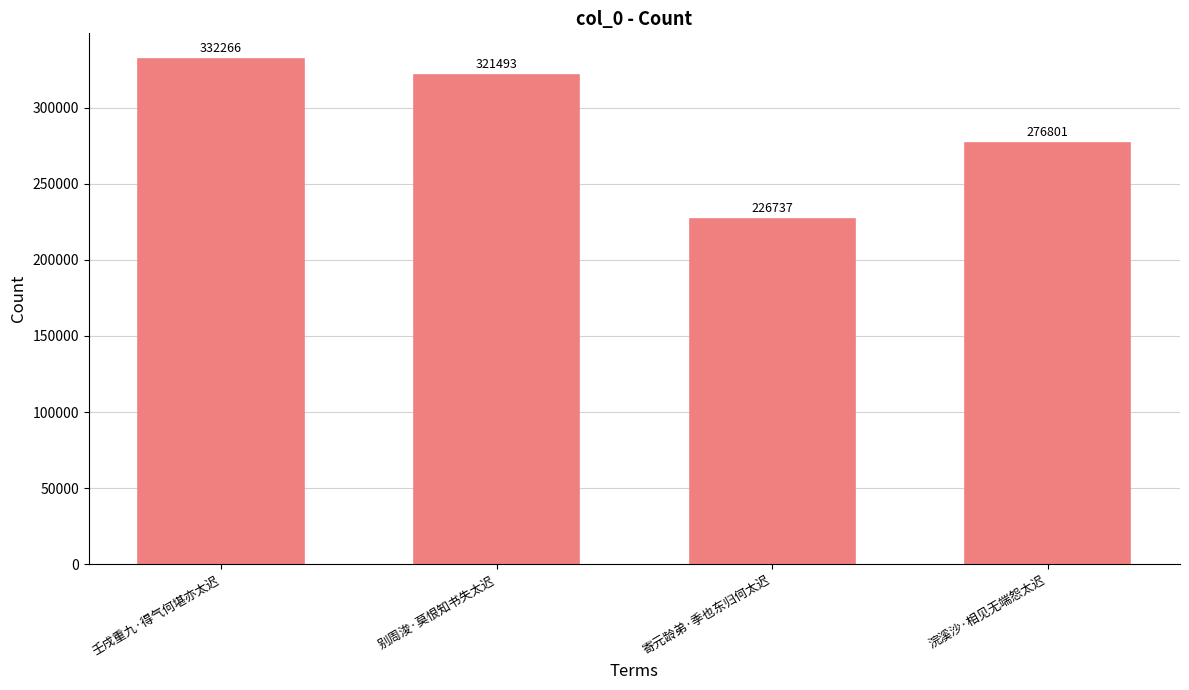

Count the number of categories in the chart.

4